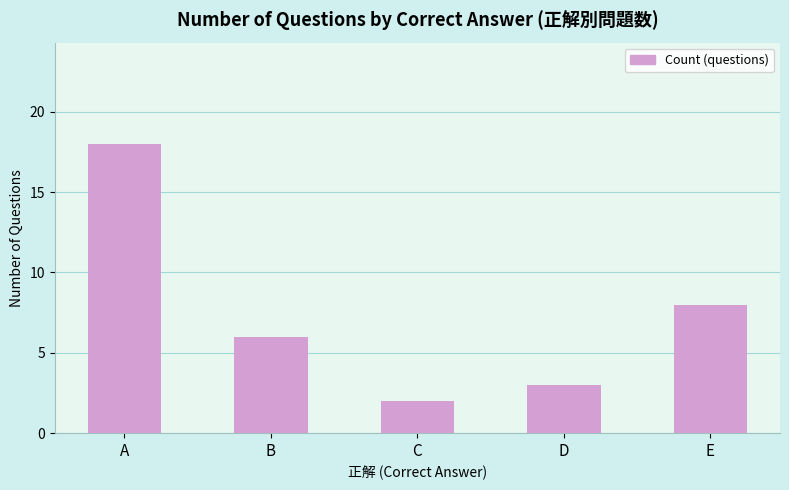

What is the difference between the maximum and second lowest values?

15